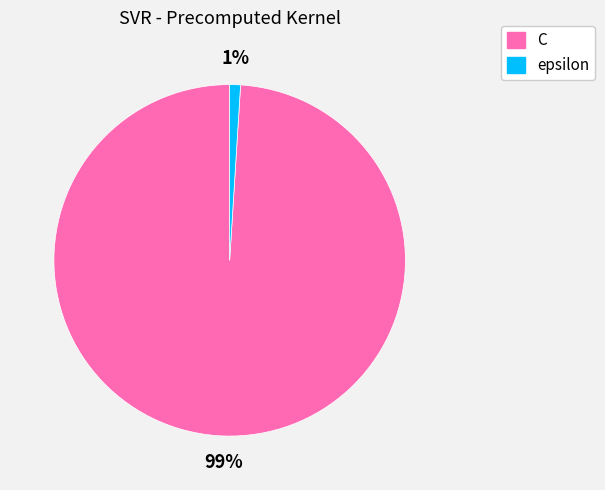

The C slice represents 99% of the pie. True or false?

True